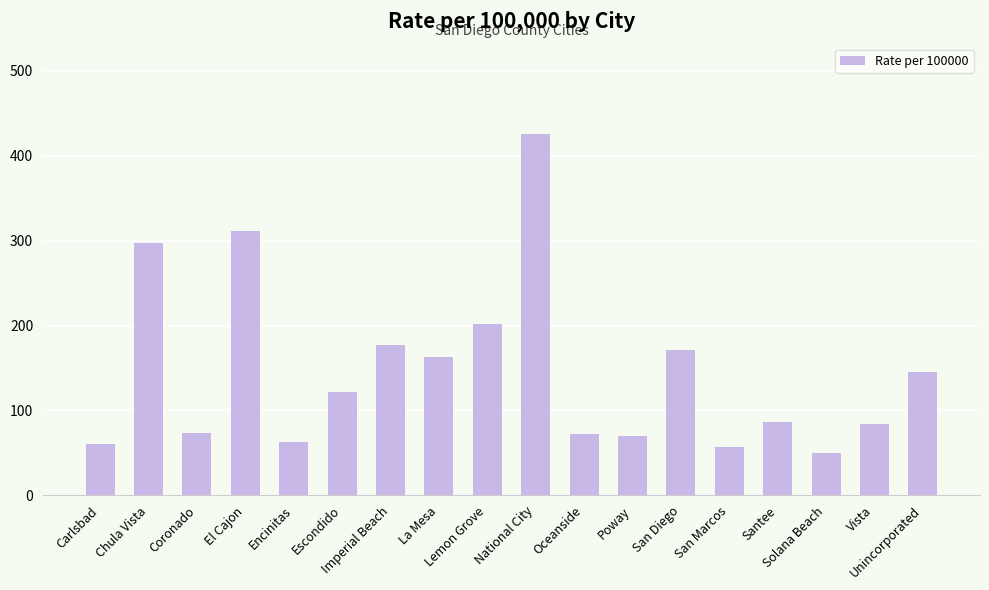

How many data points are above 122?

9